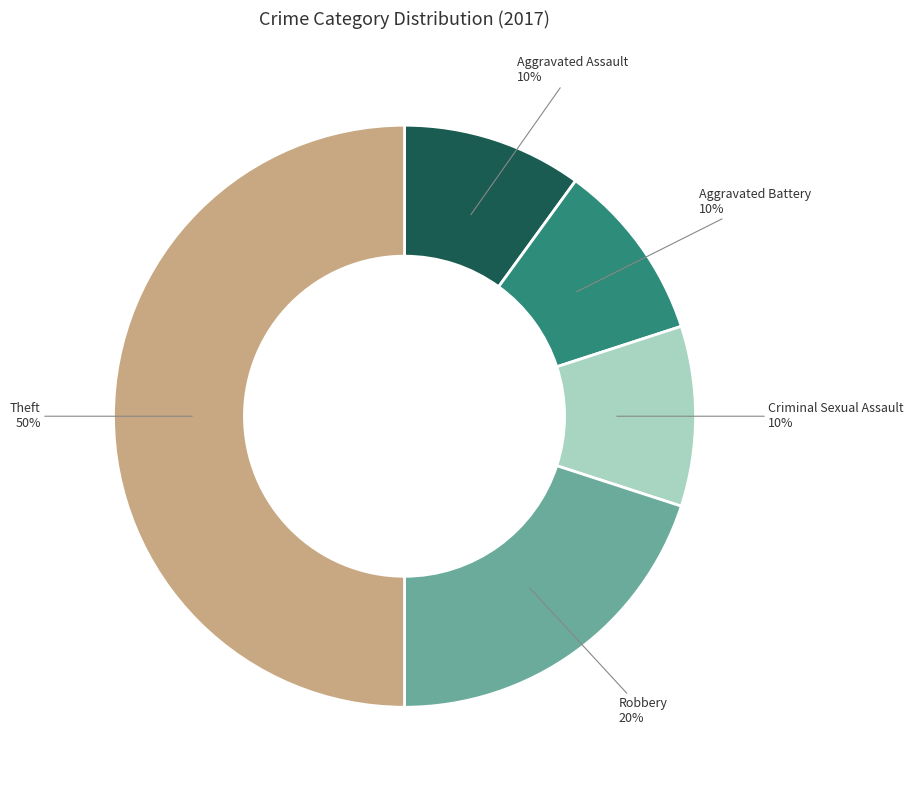

Approximately how many times larger is the value at Theft compared to Robbery?

2.5